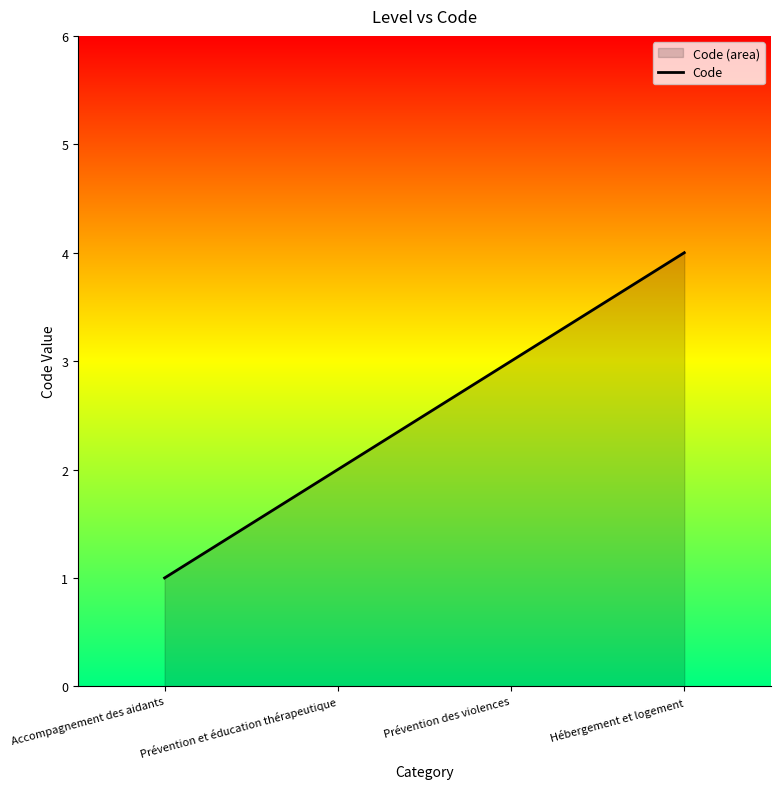

Rank the categories by value from lowest to highest.

Accompagnement des aidants, Prévention et éducation thérapeutique, Prévention des violences, Hébergement et logement